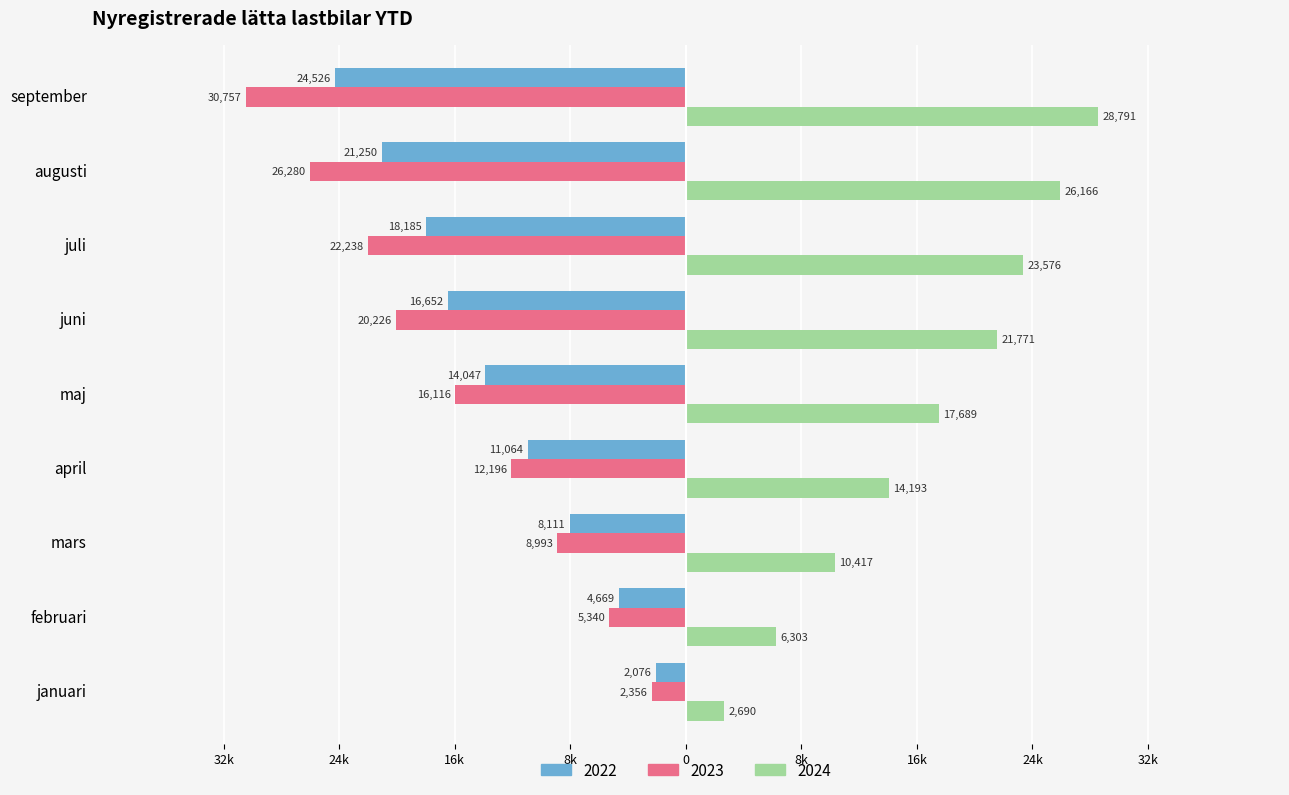

What are all the series names shown in the legend?

2022, 2023, 2024